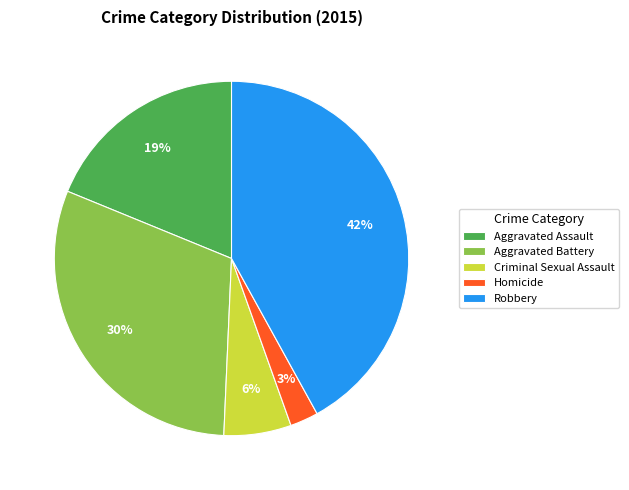

How many segments does this pie chart have?

5